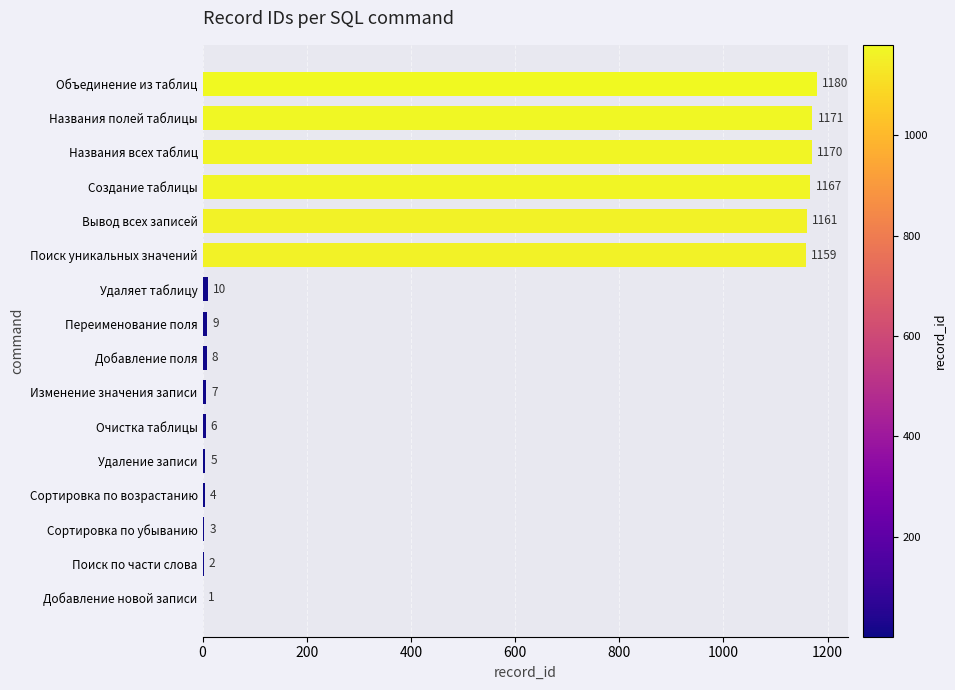

True or false: the data shows 2116 at Объединение из таблиц.

False